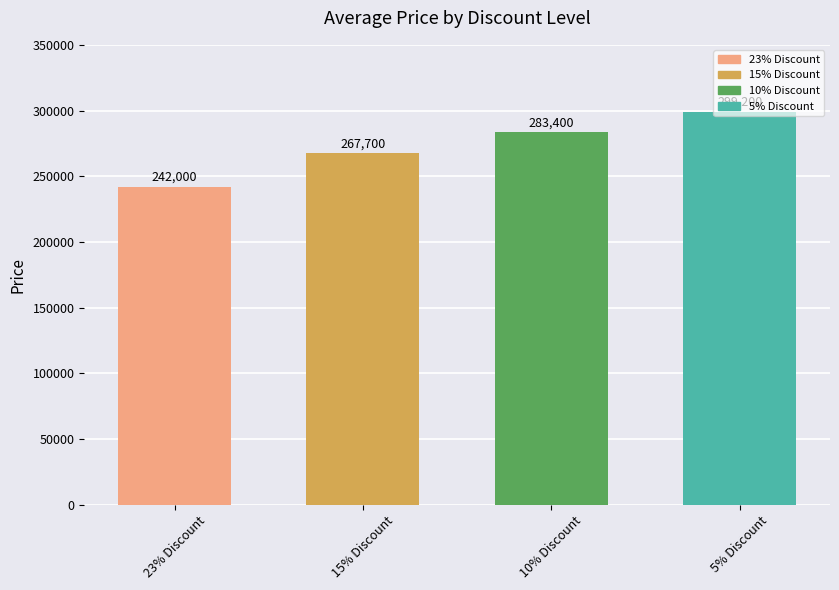

The chart shows a value of 381612 at 15% Discount. True or false?

False